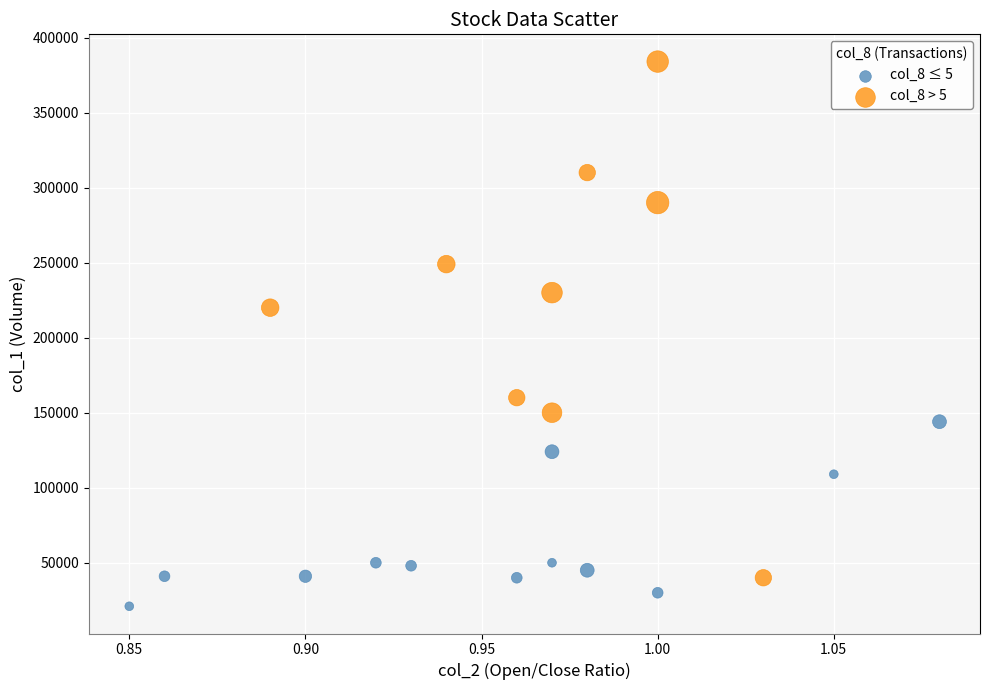

Which series has the largest Y range (max minus min)?

col_8 > 5